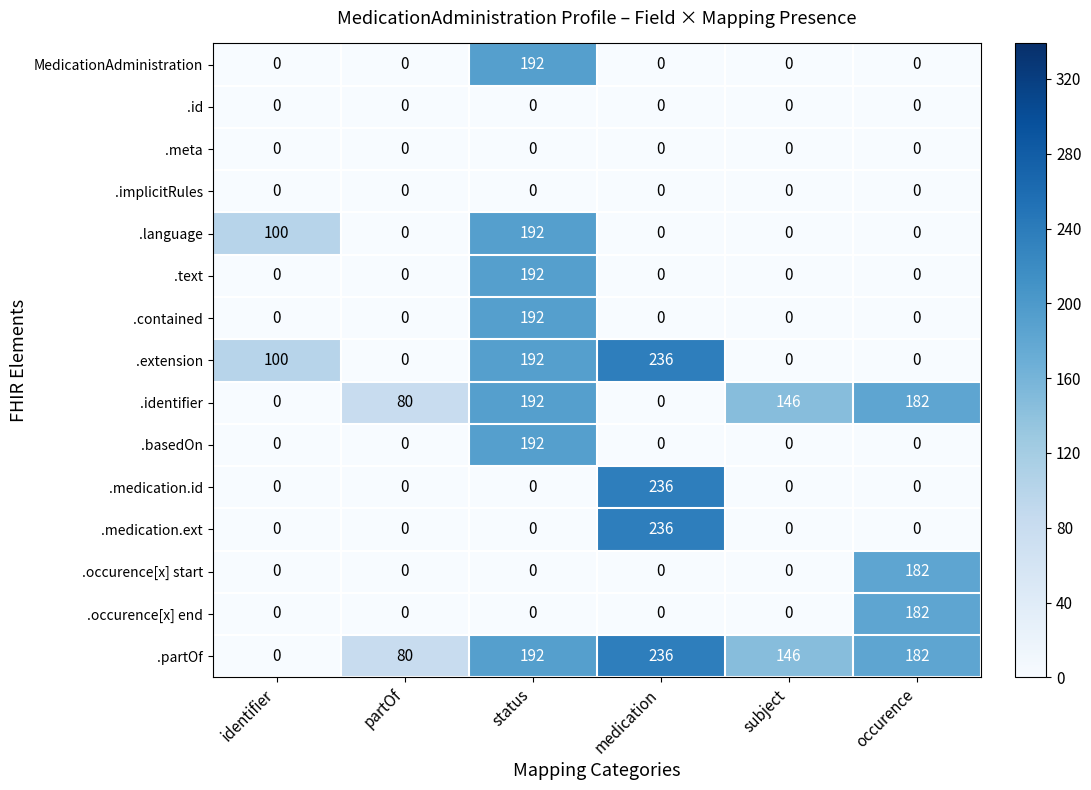

What is the difference between the highest and lowest values at partOf?

80